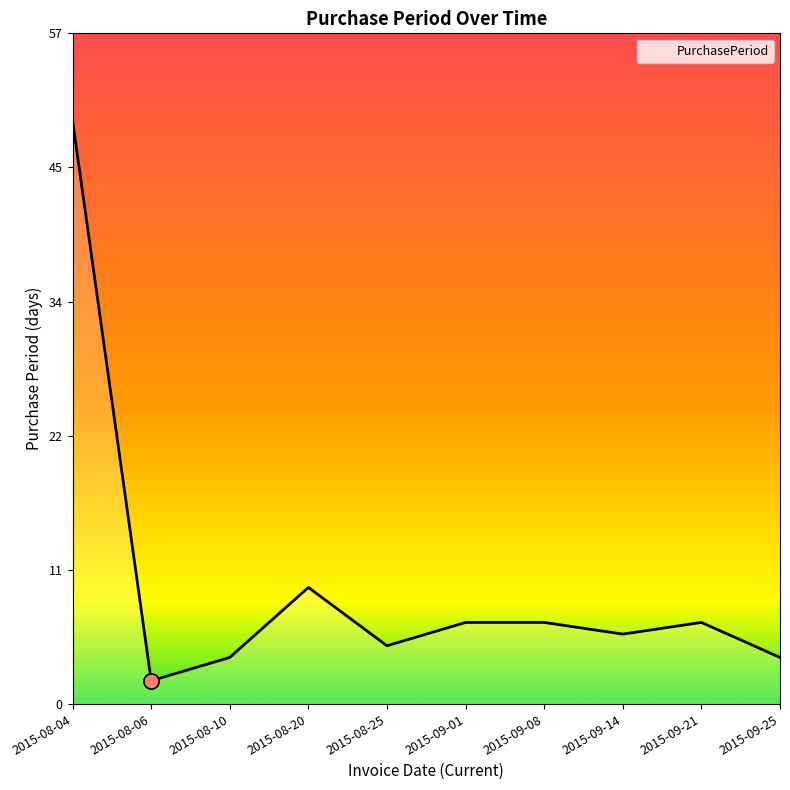

Between 2015-08-20 and 2015-09-08, which is larger?

2015-08-20